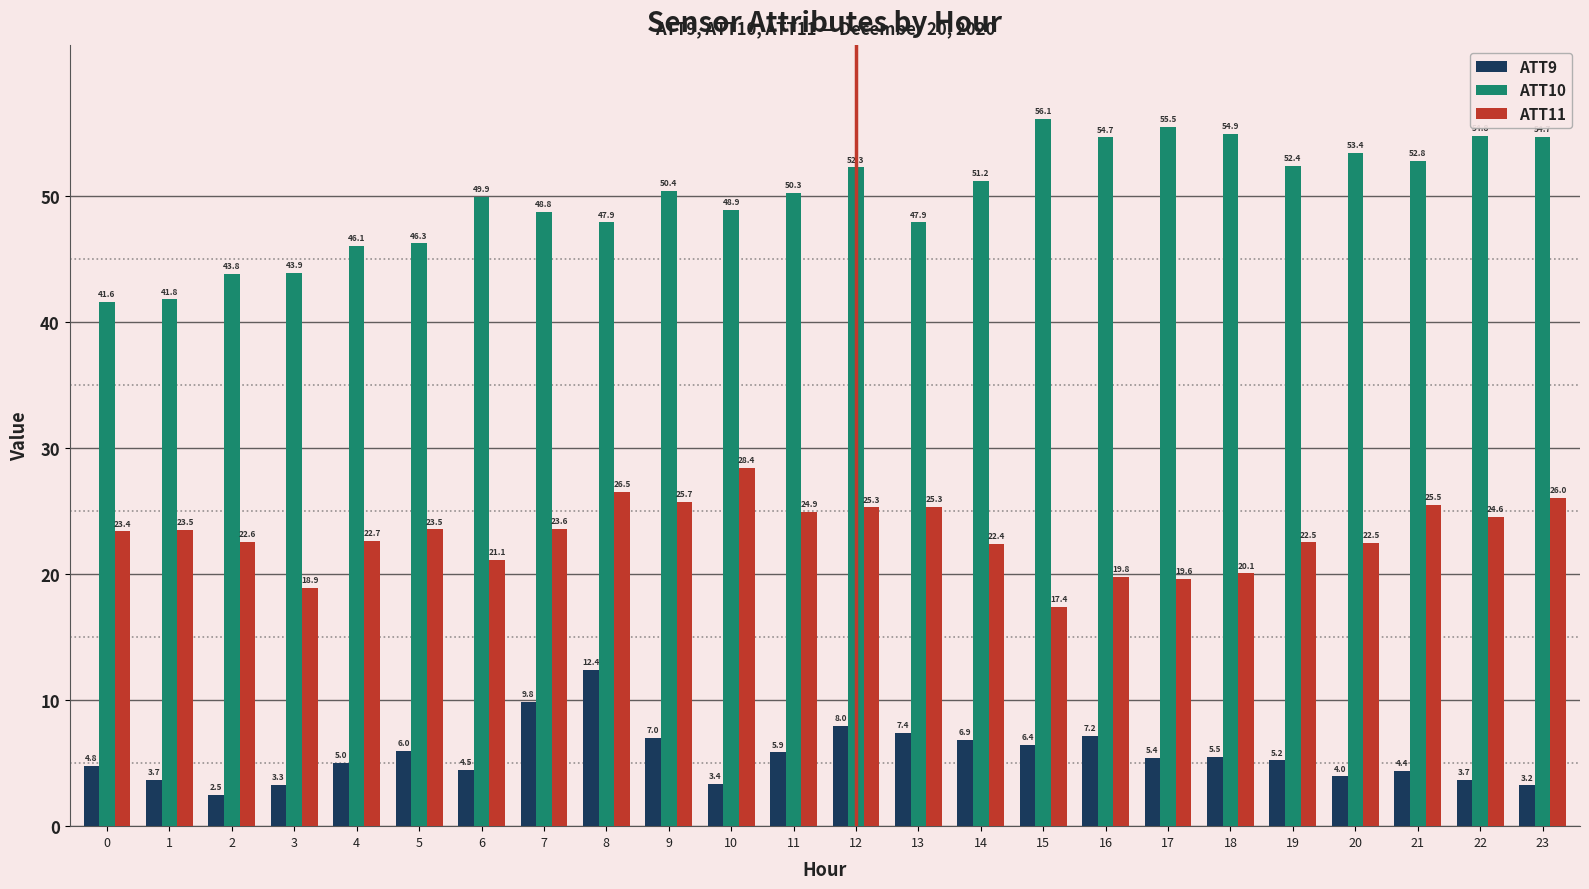

Between 6 and 20, which series saw the biggest shift?

ATT10